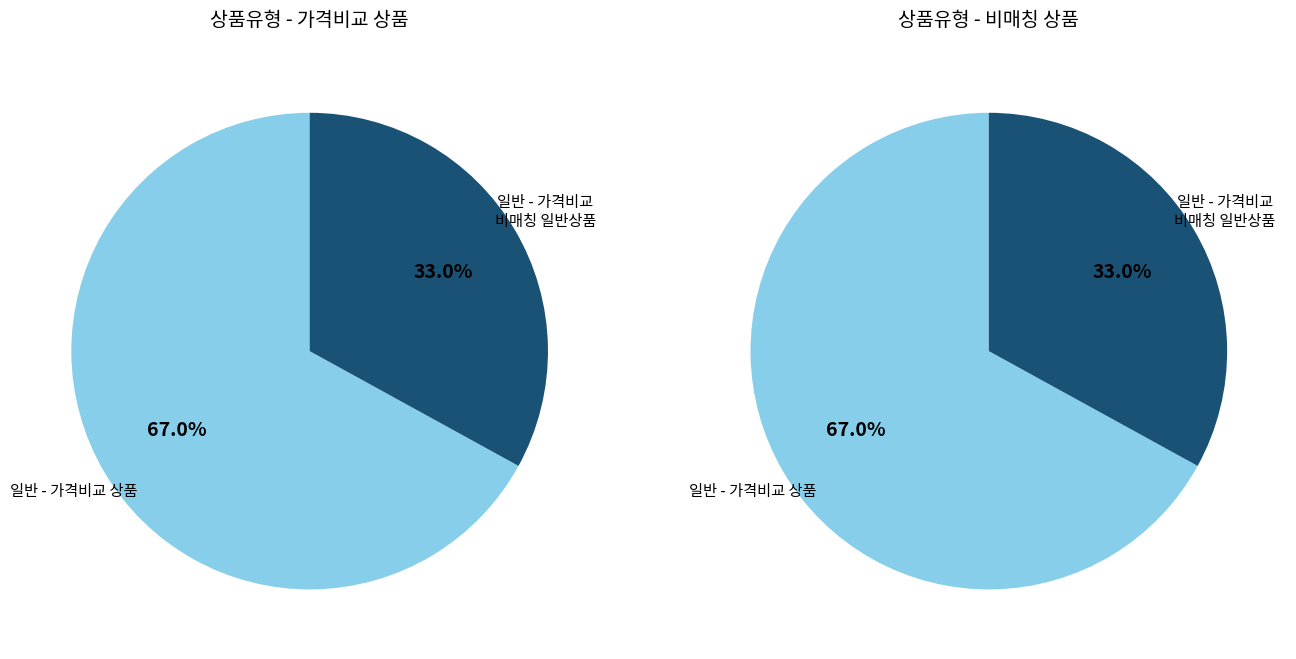

How many slices are in this pie chart?

2